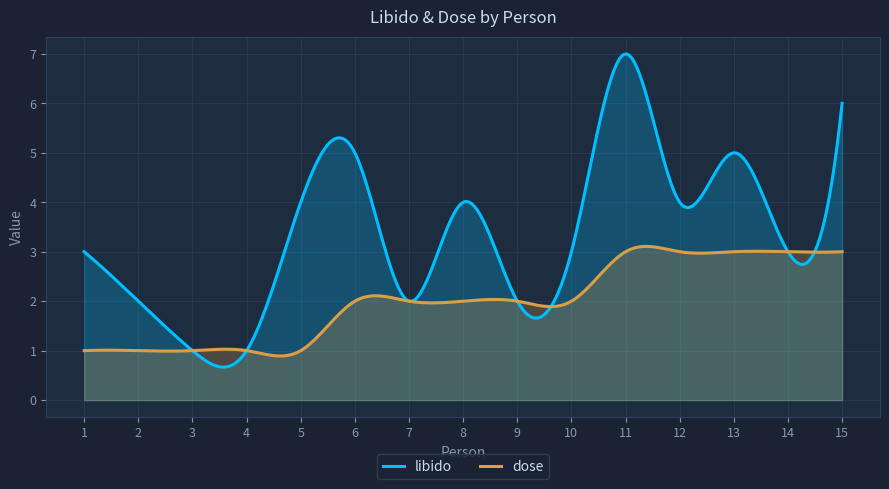

What is the difference between the libido values at 9 and 3?

1